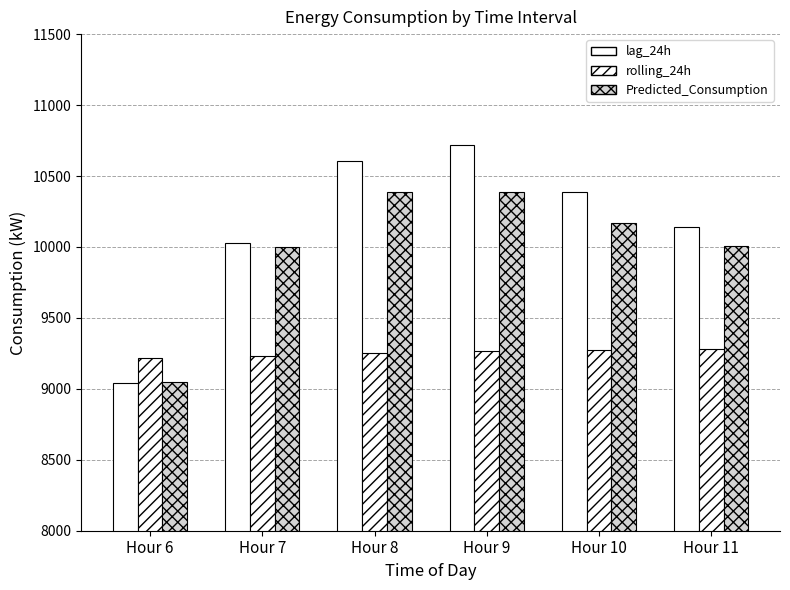

How many values in the lag_24h series exceed 10385?

3